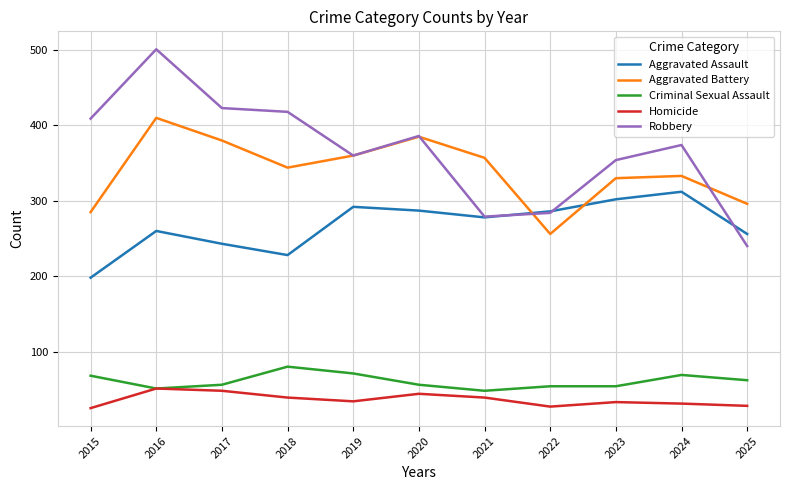

At which category does Criminal Sexual Assault reach its first local peak?

2018